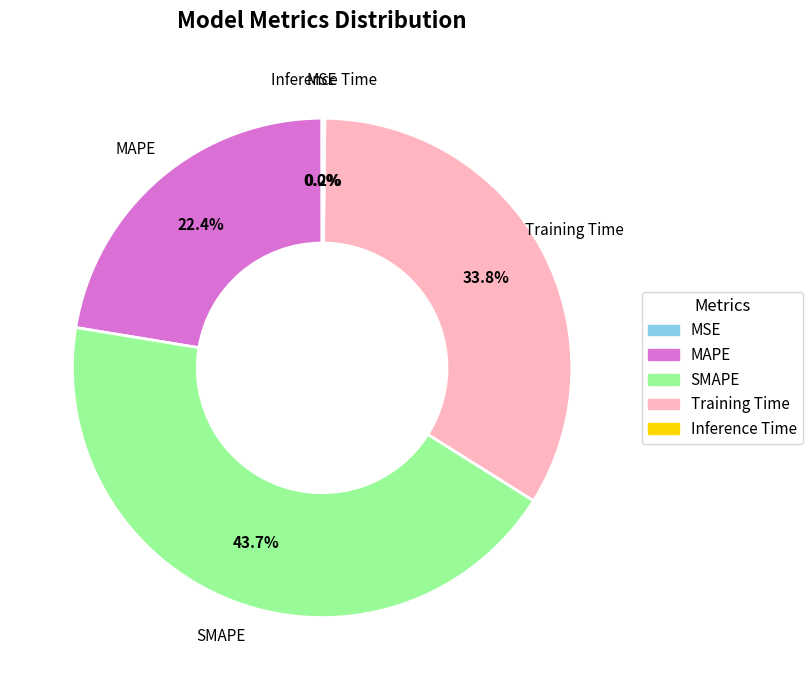

Between Training Time and SMAPE, which is larger?

SMAPE